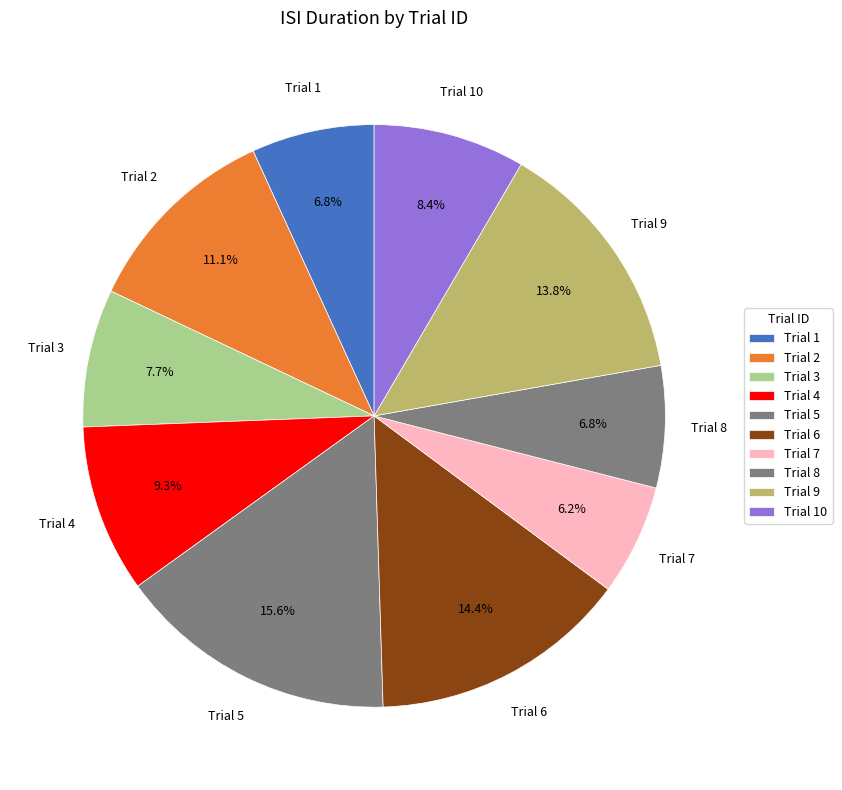

Count the number of slices in the pie.

10